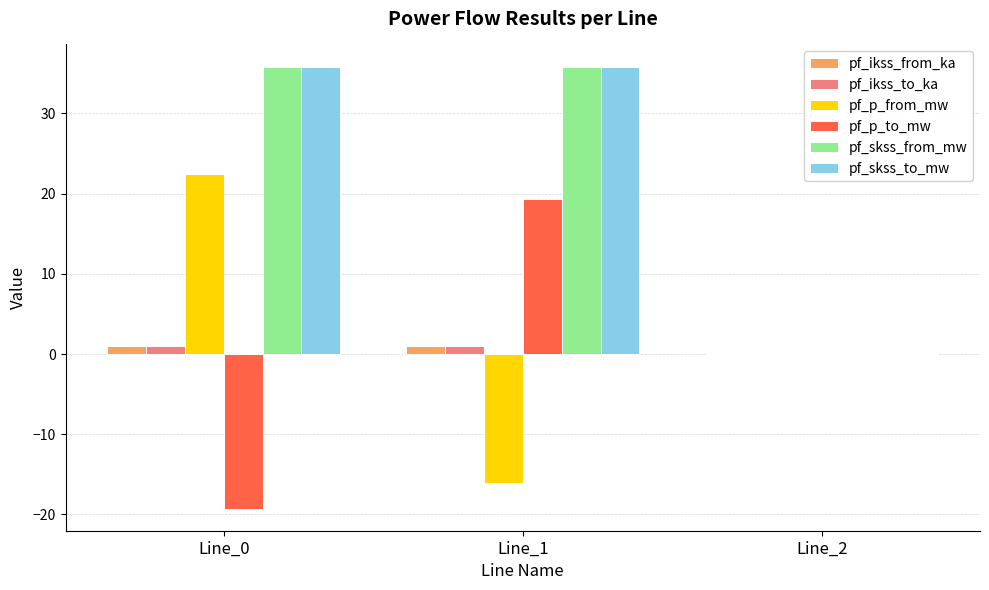

Reading left to right, what are all the values shown in this chart?

pf_ikss_from_ka: 1.0	1.0	0.0
pf_ikss_to_ka: 1.0	1.0	0.0
pf_p_from_mw: 22.5	-16.1	0.0
pf_p_to_mw: -19.3	19.3	0.0
pf_skss_from_mw: 35.9	35.9	0.0
pf_skss_to_mw: 35.9	35.9	0.0